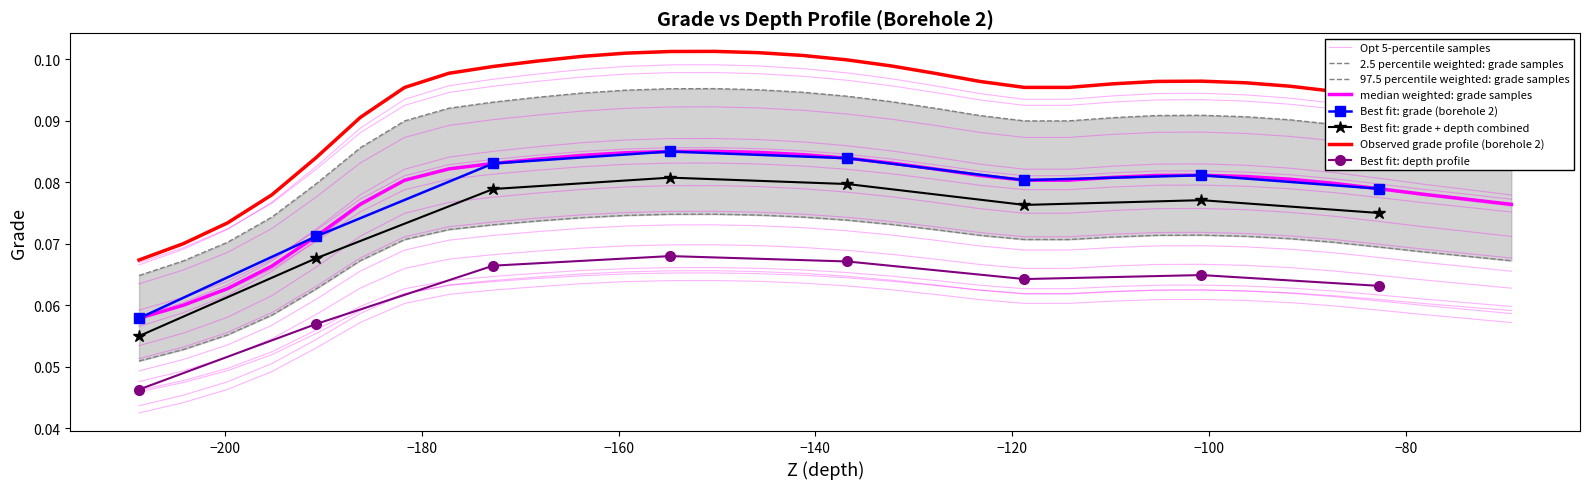

How many values are between 0 and 1?

32